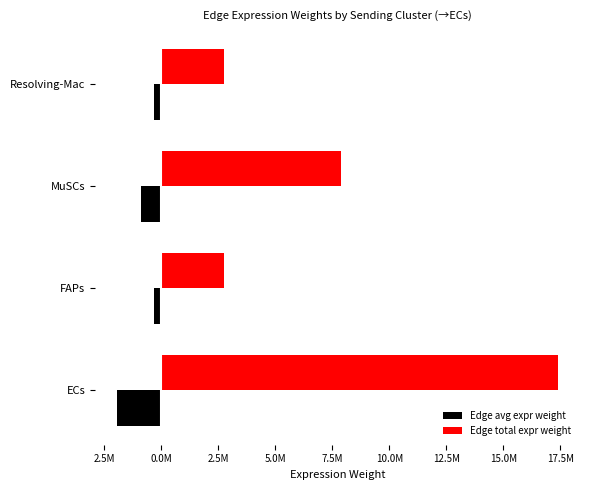

What are all the series names shown in the legend?

Edge avg expr weight, Edge total expr weight